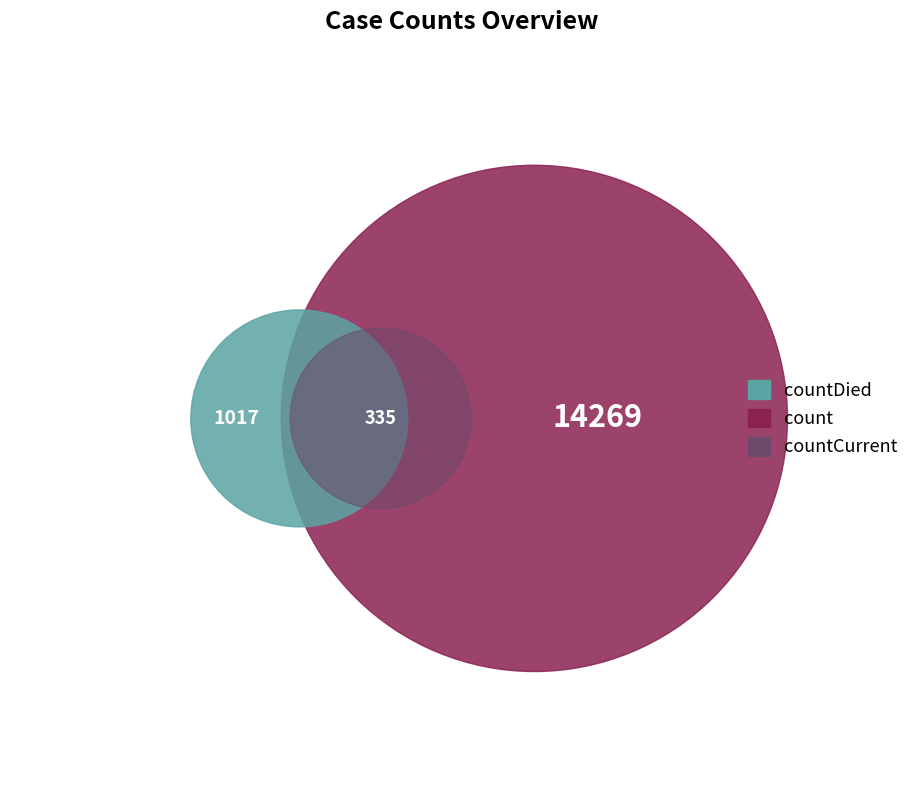

To the nearest percent, what portion does count represent?

91%